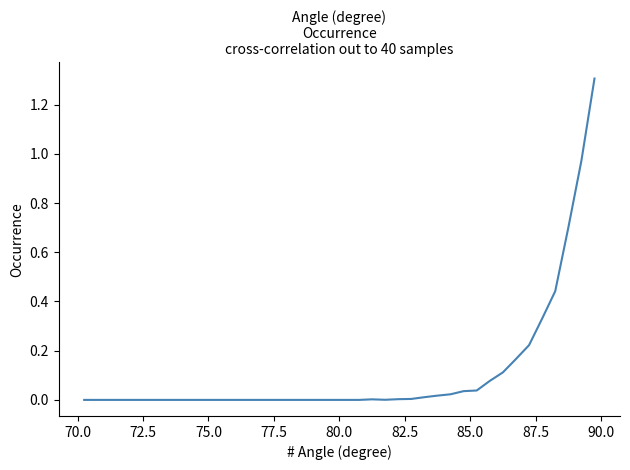

What is the greatest value displayed?

1.3